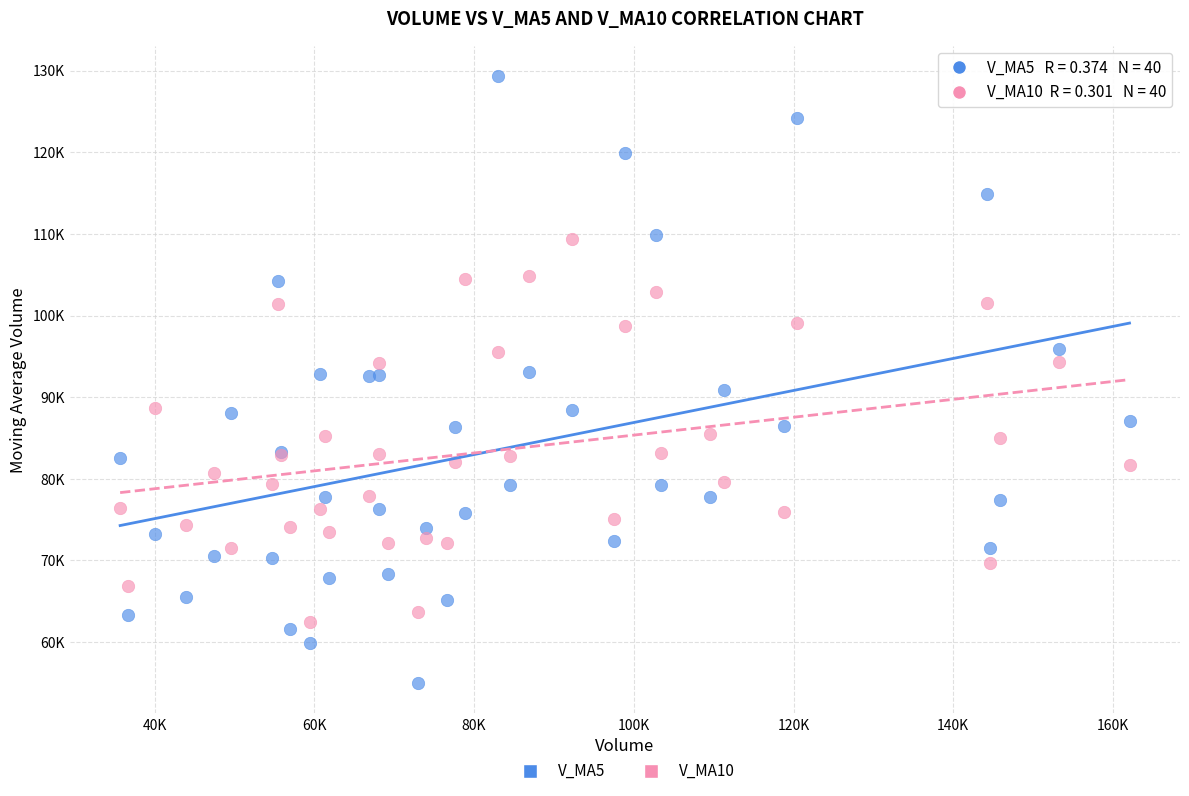

What are all the series names shown in the legend?

V_MA5, V_MA10